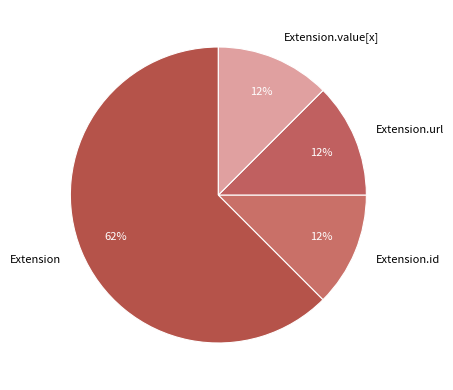

The Extension.id slice represents 1% of the pie. True or false?

False